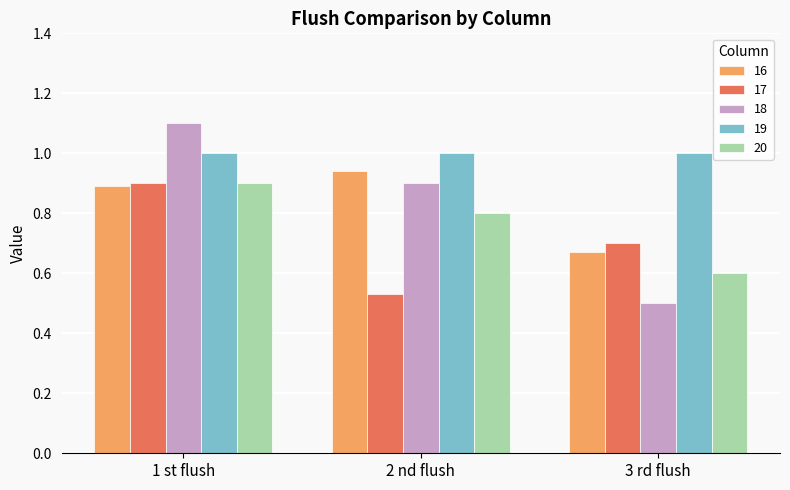

What is the maximum value shown in the chart?

1.1